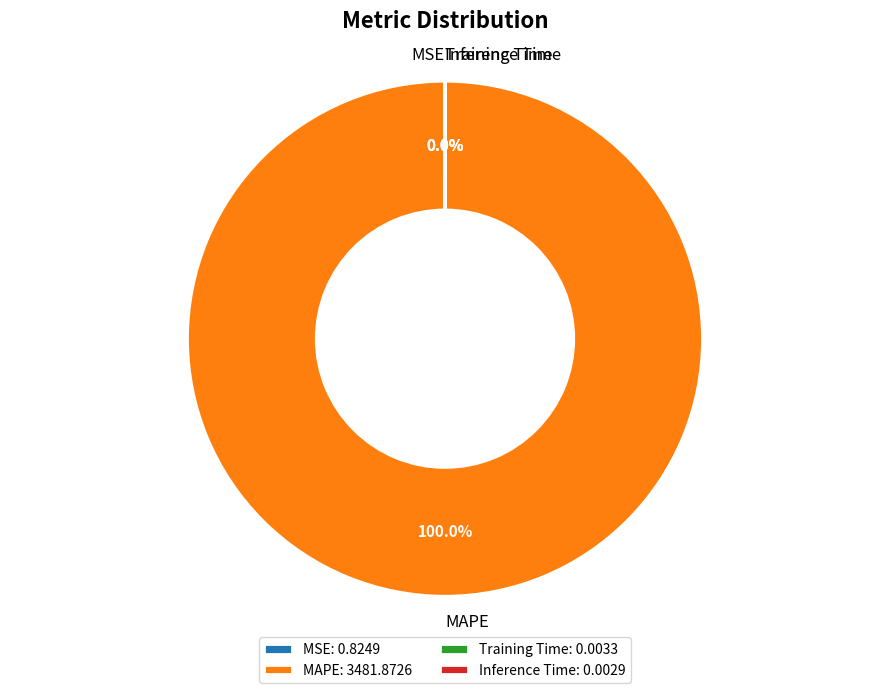

Is MAPE the majority of the pie?

Yes